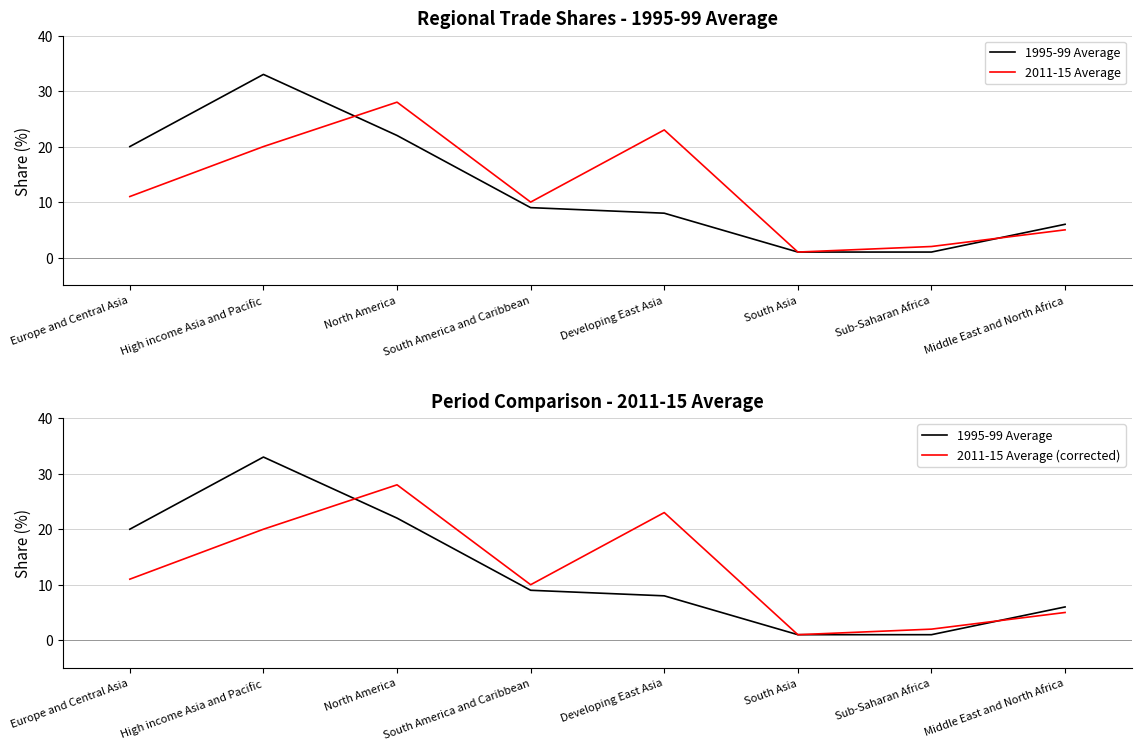

What is the label of the 6th point from the right?

North America